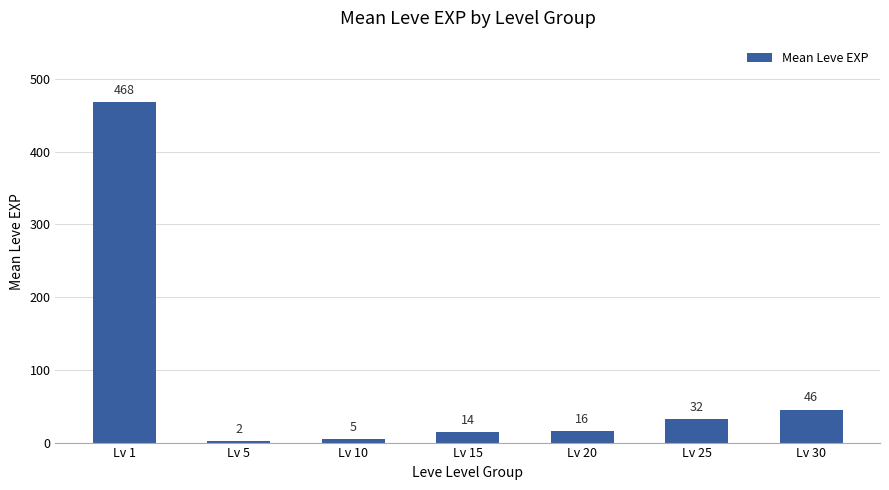

Are the bars horizontal?

No